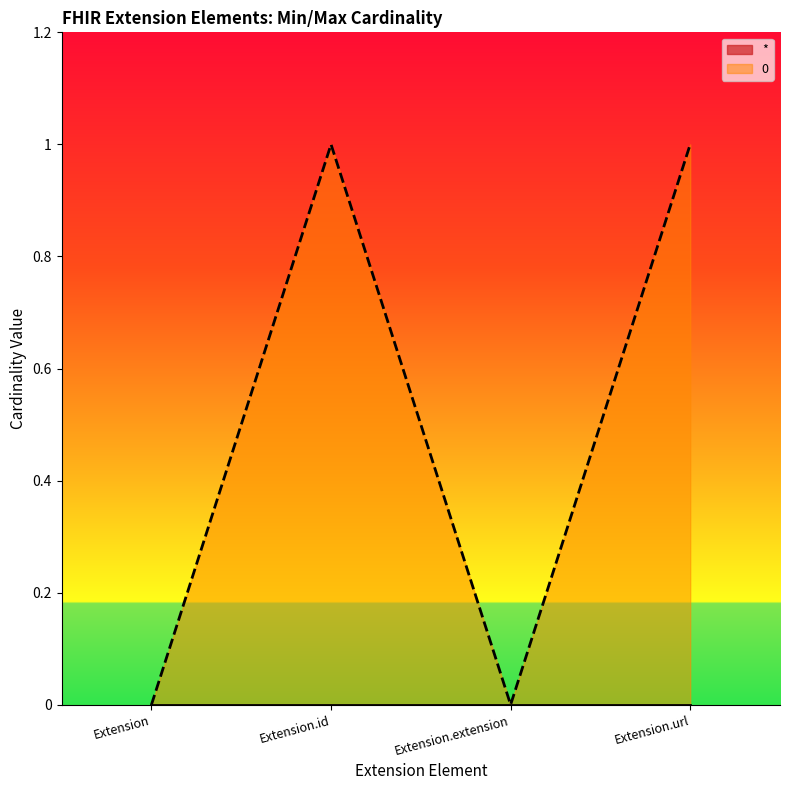

List the labels in order of value, smallest first.

Extension, Extension.extension, Extension.id, Extension.url